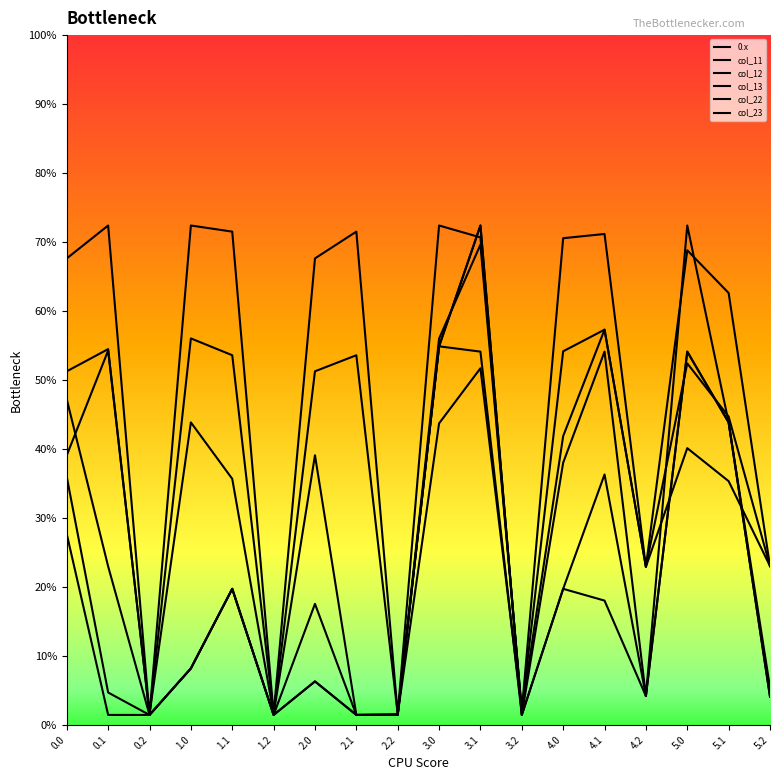

Does the chart have visible grid lines?

No